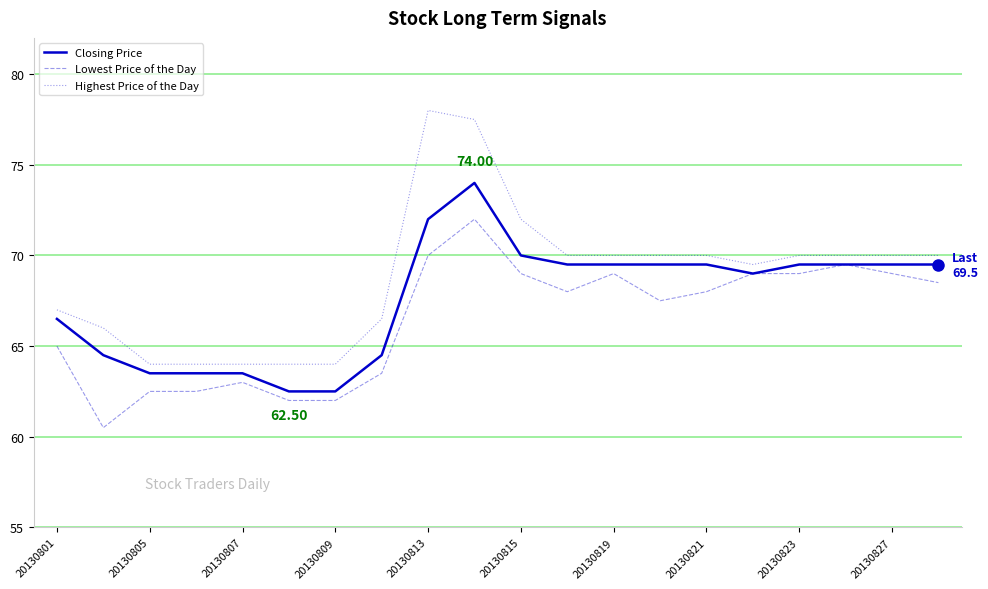

Which series has the largest total across all categories?

Highest Price of the Day